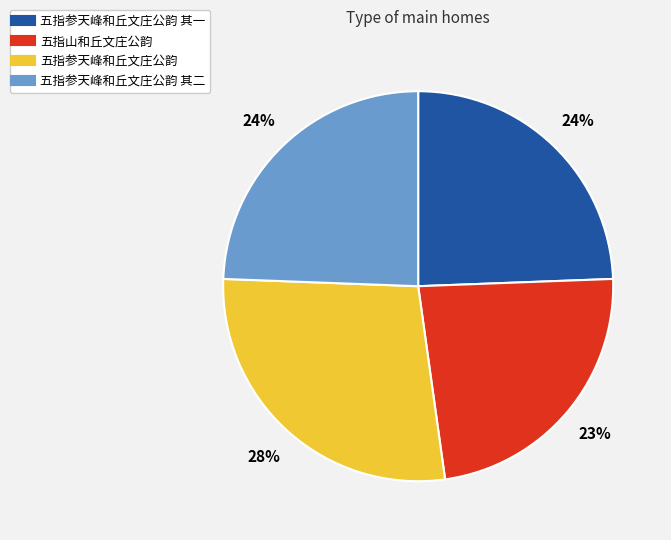

Does any single category account for the majority?

No